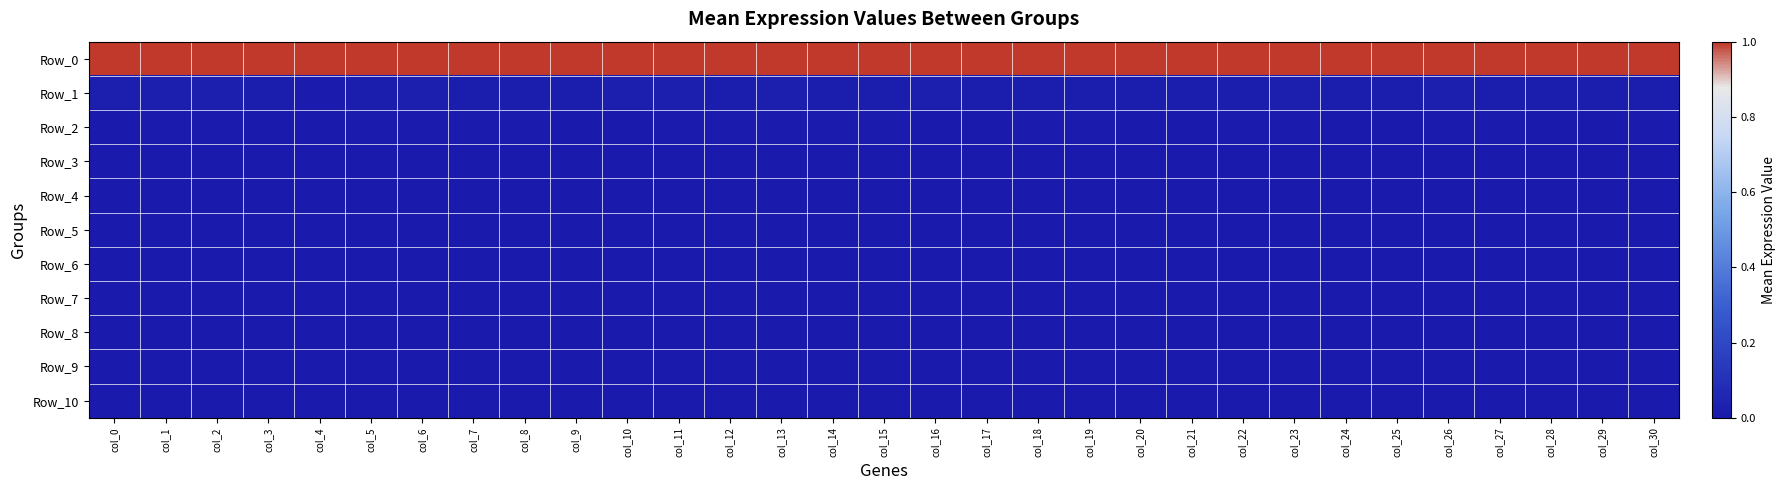

What is the total value across all series at col_30?

1.0